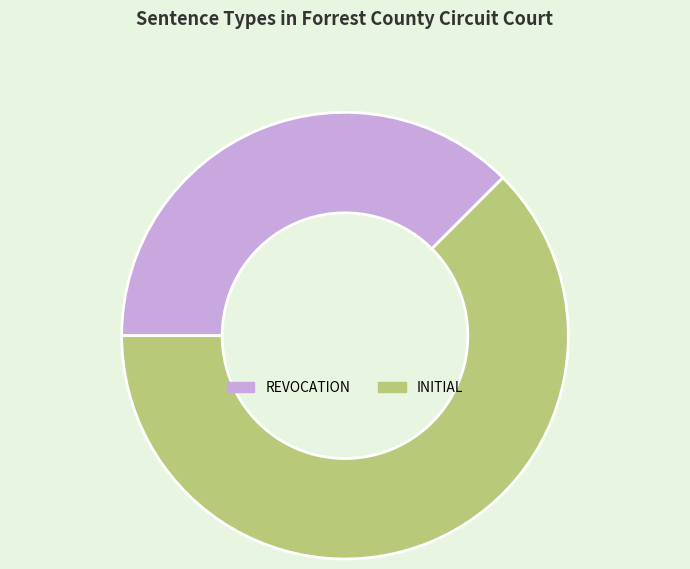

Does any single category account for the majority?

Yes